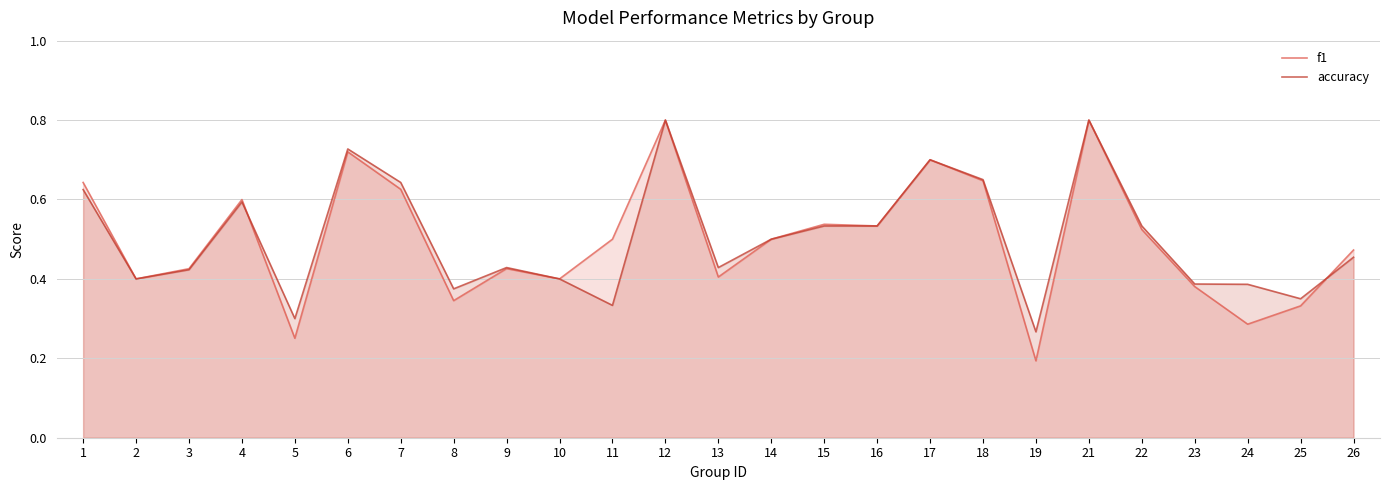

What is the difference between the maximum and minimum values in the f1 series?

0.6